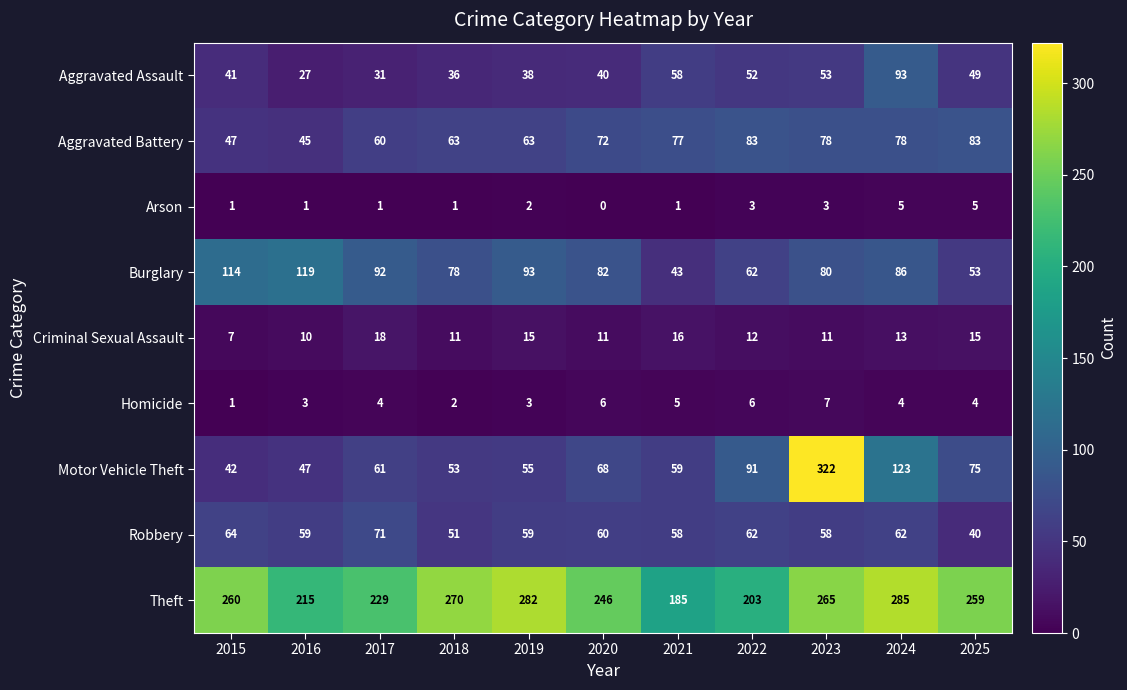

What is the spread (max minus min) of values at 2019?

280